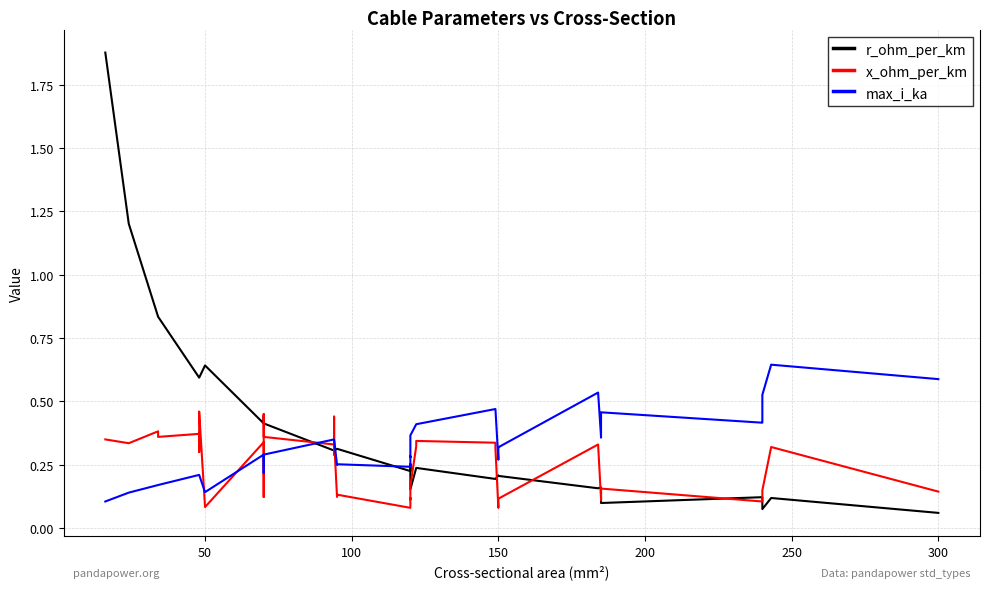

How many interior local peaks does the max_i_ka series have?

6